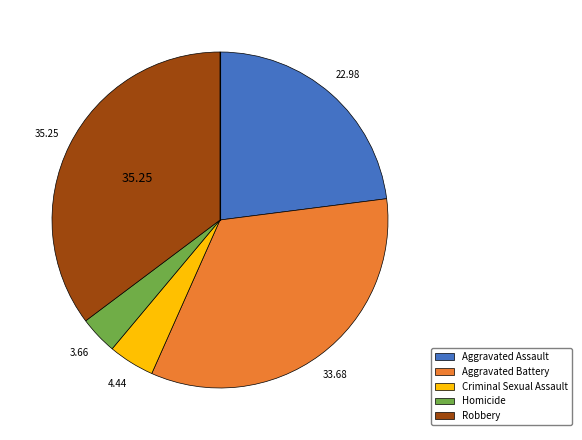

Combined, do Robbery and Criminal Sexual Assault account for over 50%?

No